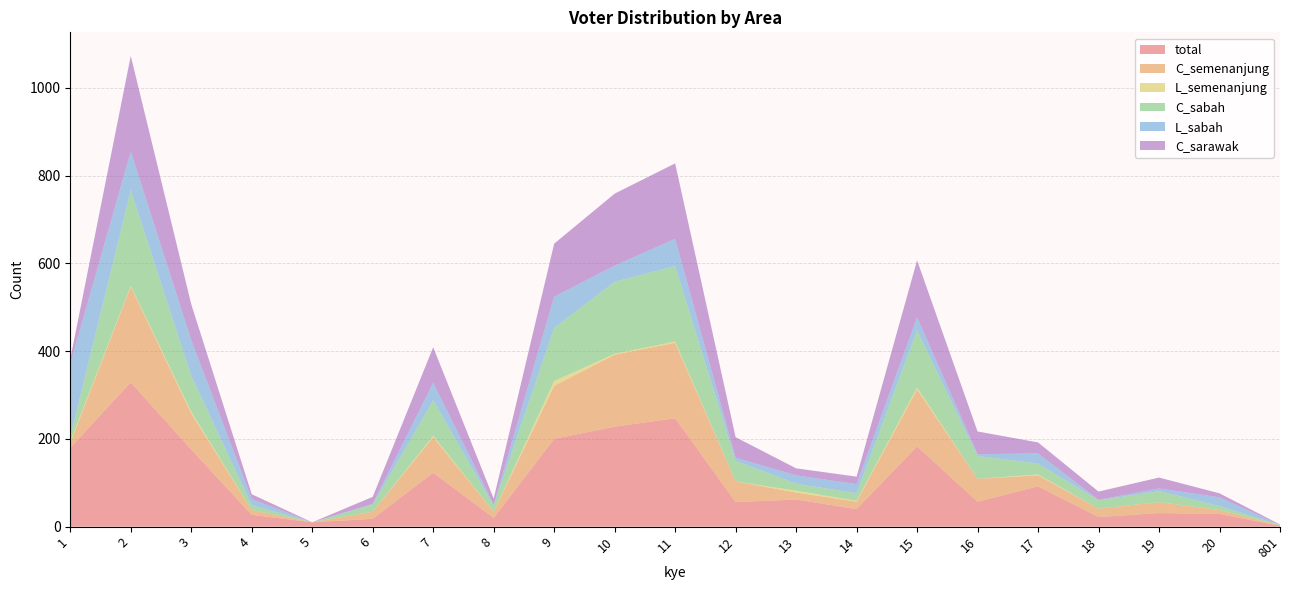

Reading right to left, list all the values displayed in this chart.

total: 2	29	31	22	92	57	183	40	62	56	247	228	200	20	123	18	10	27	176	329	180
C_semenanjung: 1	9	25	19	25	52	130	17	16	47	172	164	121	14	81	16	0	11	82	218	11
L_semenanjung: 0	0	0	0	2	0	4	2	4	0	3	2	11	0	3	0	0	0	4	2	3
C_sabah: 1	9	25	19	25	52	130	17	16	47	172	164	121	14	81	16	0	11	82	218	11
L_sabah: 0	20	6	1	23	4	30	21	19	7	62	37	71	2	40	2	0	14	81	88	166
C_sarawak: 1	9	25	19	25	52	130	17	16	47	172	164	121	14	81	16	0	11	82	218	11